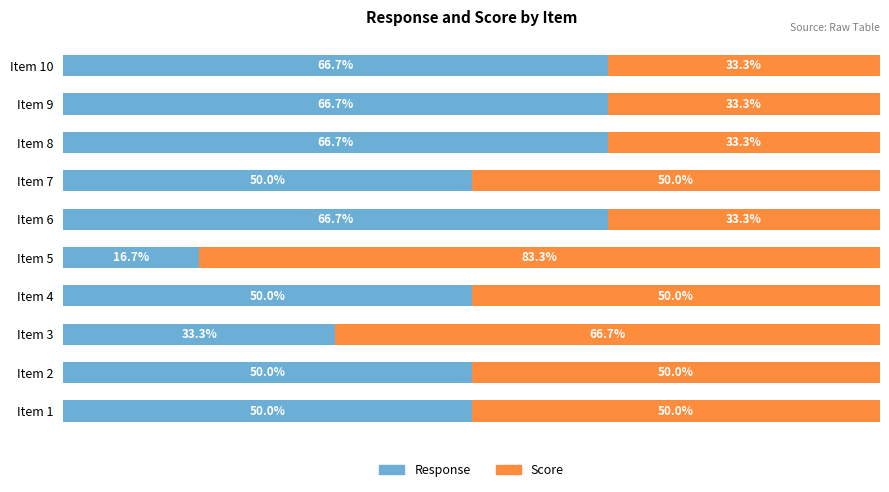

Which category has the lowest value in the Response series?

Item 5